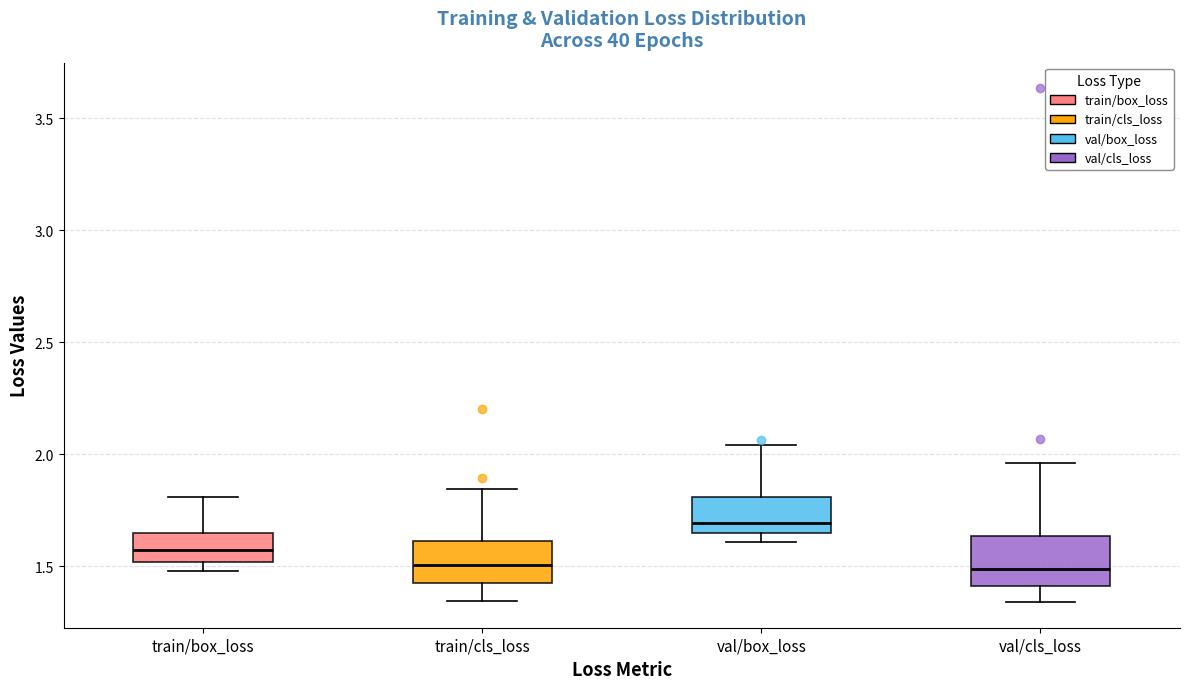

Reading left to right, read every box against the y-axis: the position of its median line, the range the box covers, and the ends of its whiskers. The values are not printed on the chart, so give them approximately, as read against the axis.

train/box_loss: median 1.55, box 1.50 to 1.65, whiskers 1.50 (just below the box's lower edge) to 1.80
train/cls_loss: median 1.50, box 1.40 to 1.60, whiskers 1.35 to 1.85
val/box_loss: median 1.70, box 1.65 to 1.80, whiskers 1.60 to 2.05
val/cls_loss: median 1.50, box 1.40 to 1.65, whiskers 1.35 to 1.95